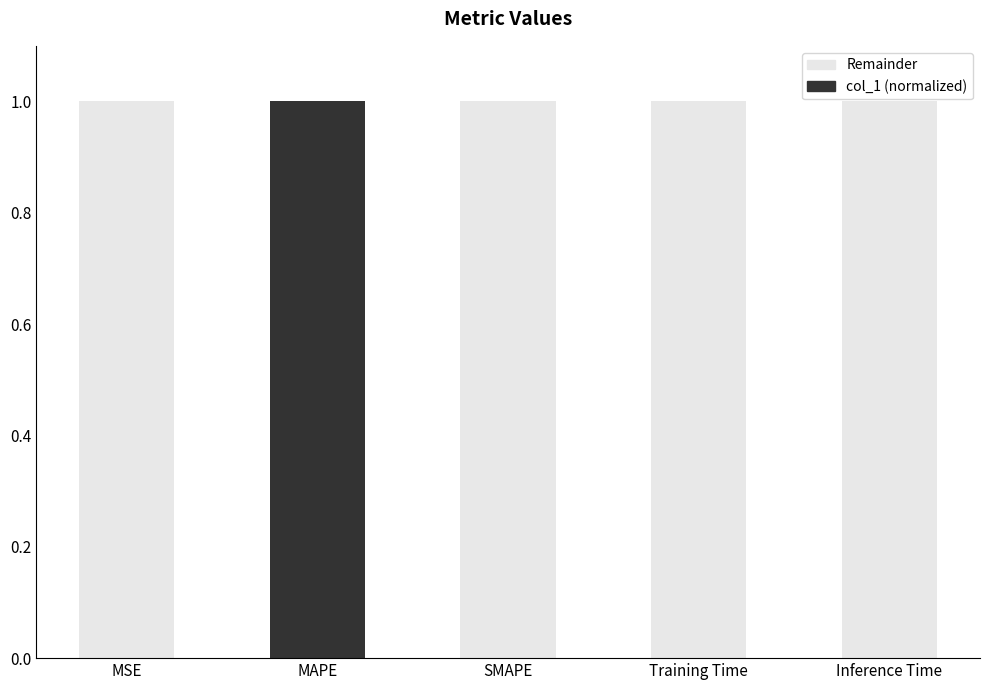

What is the highest value of the col_1 (normalized) series?

1.0